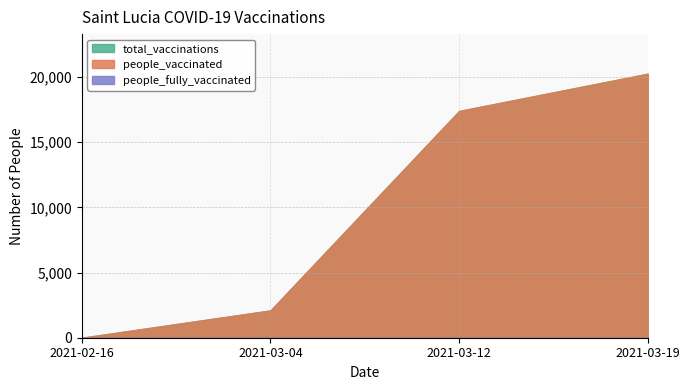

What is the label of the 2nd point from the right?

2021-03-12